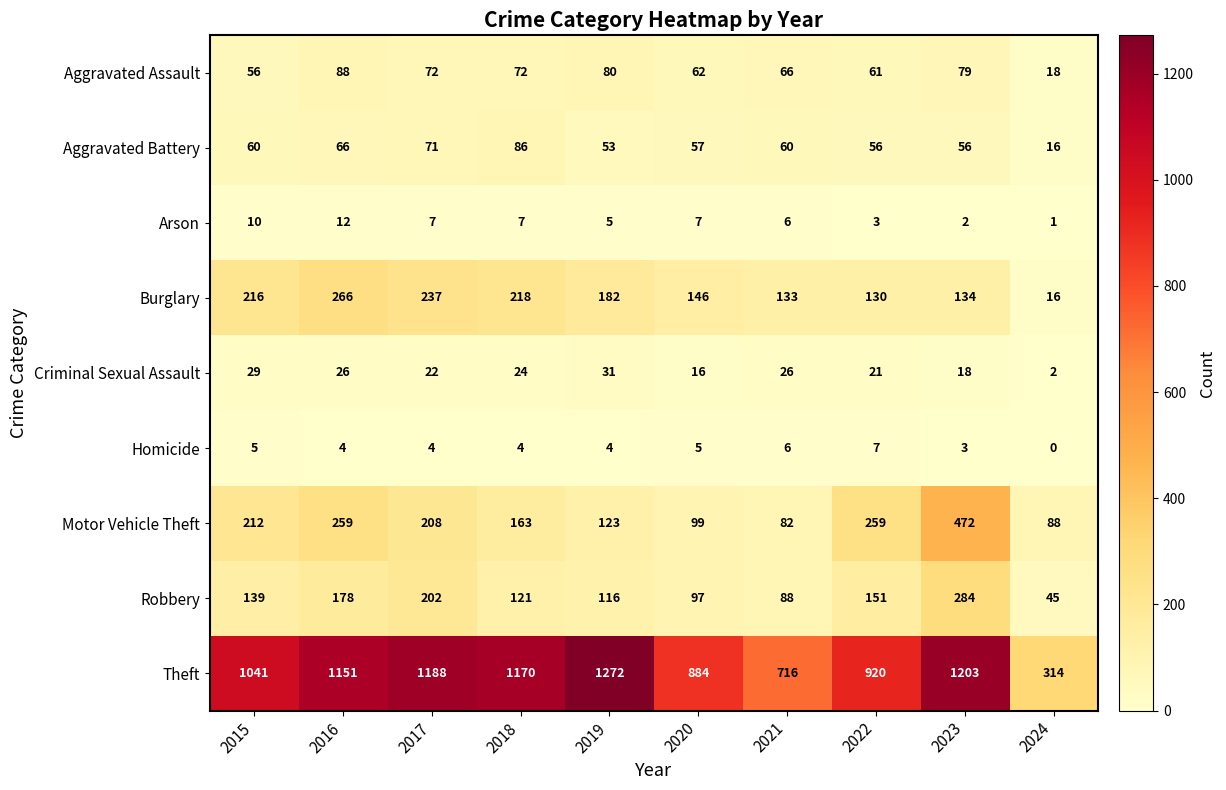

Which series has the largest range (max minus min)?

Theft